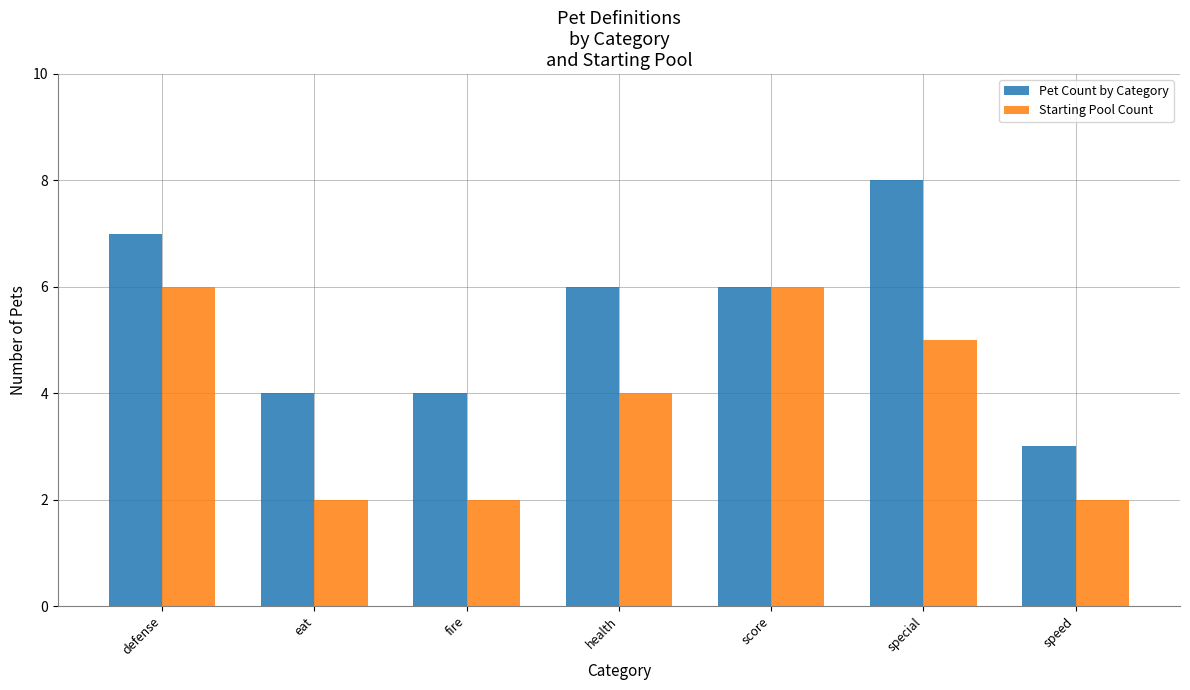

Which label corresponds to the largest value in the chart?

special